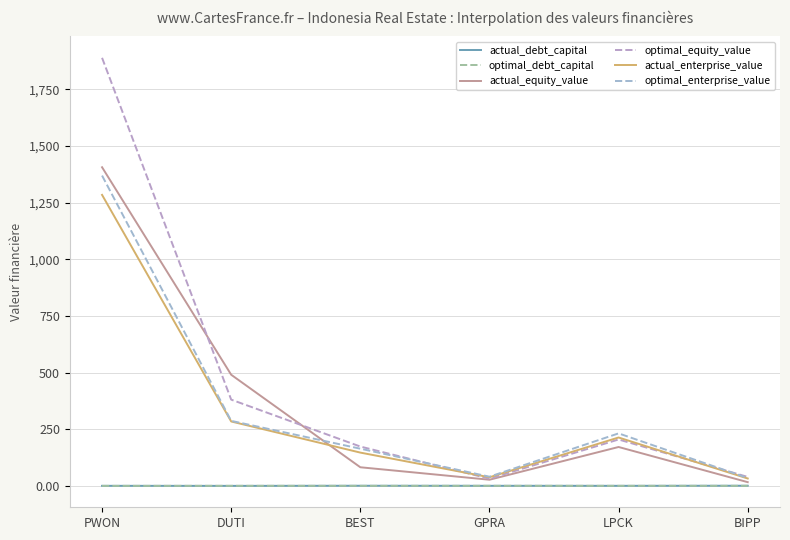

What is the label of the 3rd point from the right?

GPRA